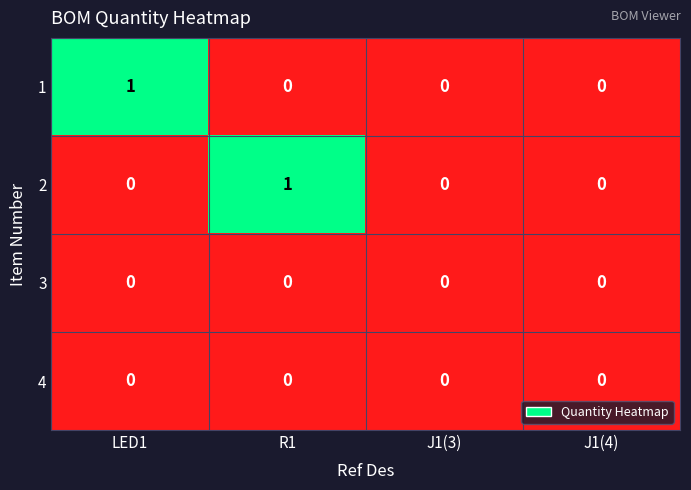

True or false: 2 has a value of 0 at R1.

False